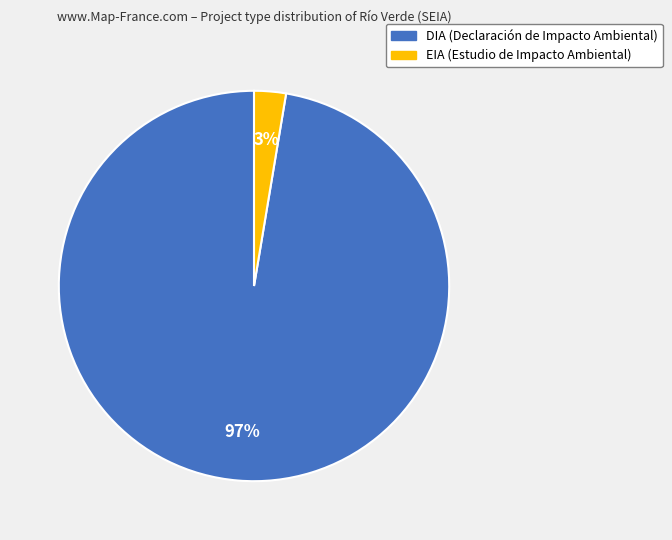

What is the smallest slice in the pie chart?

EIA